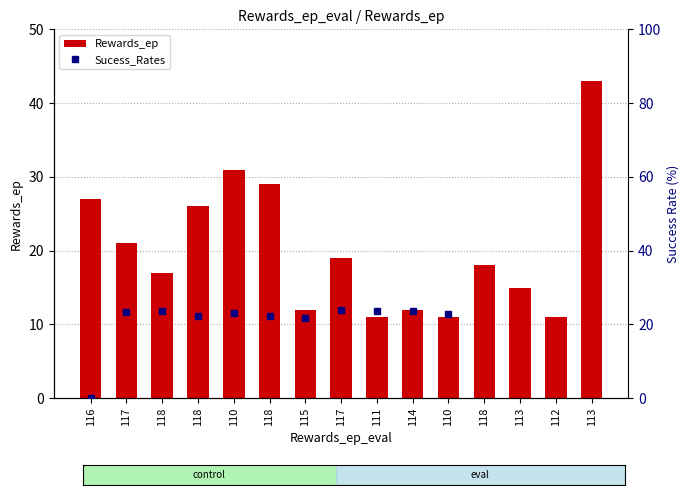

What is the difference between the highest and lowest values at 118?

6.6